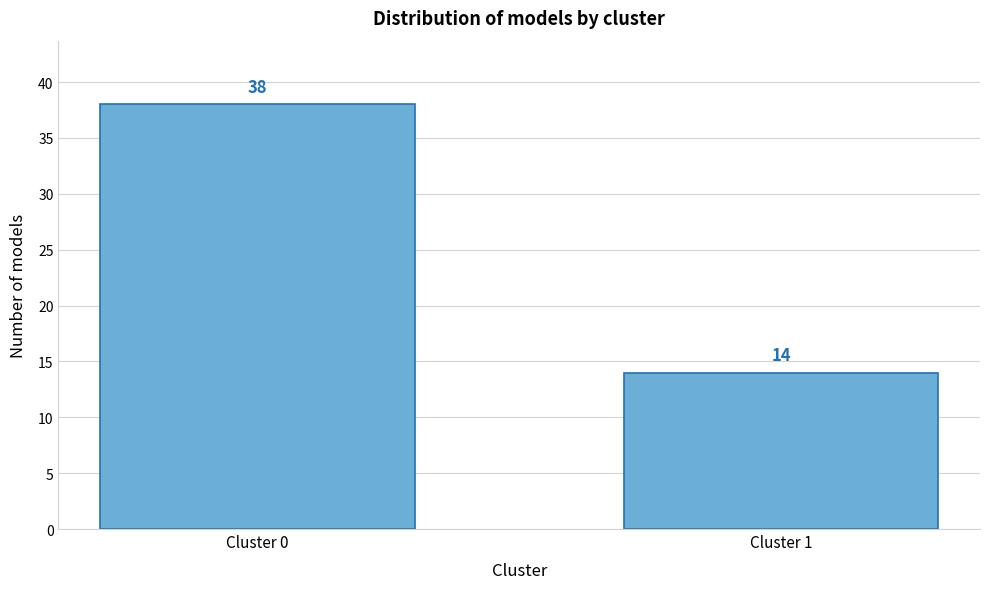

Reading right to left, transcribe all the data shown in this chart.

14	38